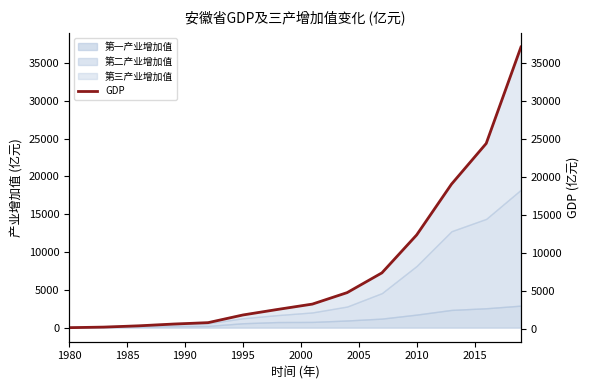

What is the highest value of the 第一产业增加值 series?

2915.7